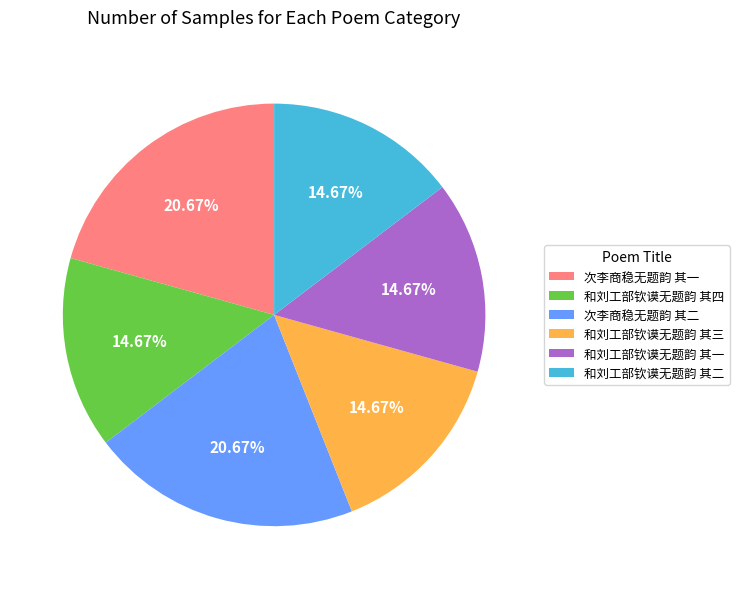

Which has a higher value, 次李商稳无题韵 其一 or 和刘工部钦谟无题韵 其三?

次李商稳无题韵 其一